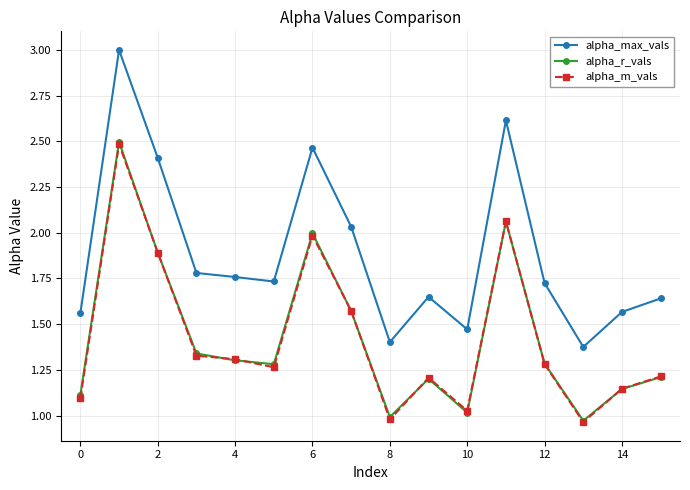

How many interior local peaks does the alpha_r_vals series have?

4